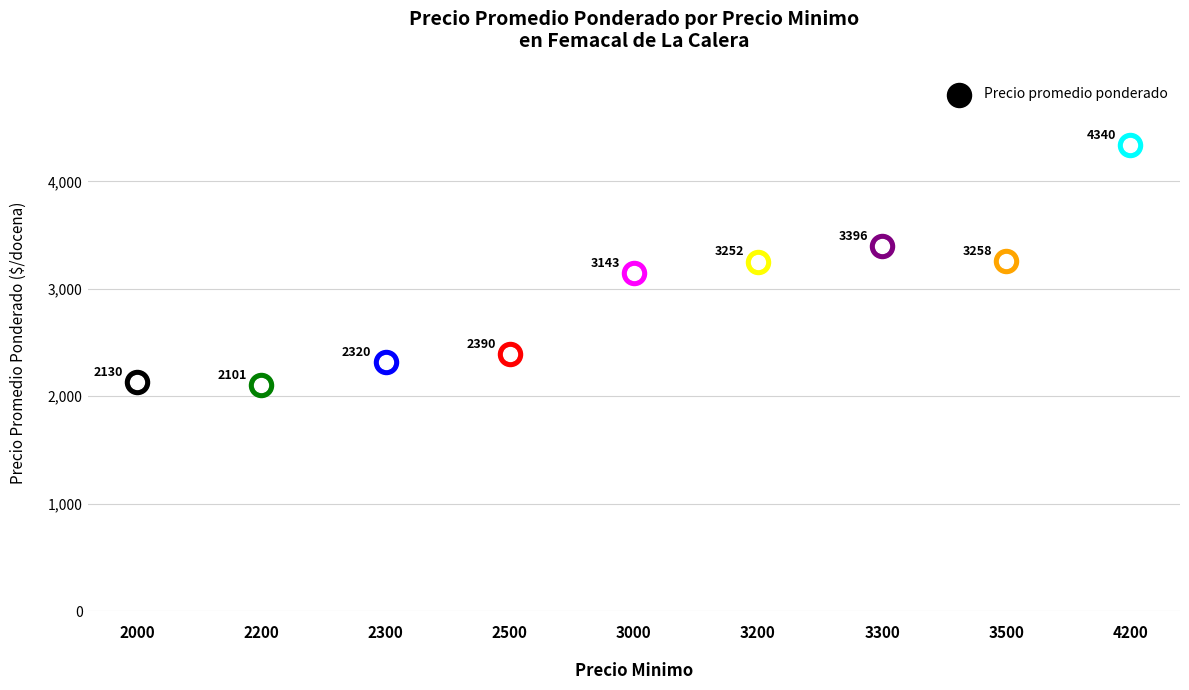

Which series contains the highest Y value?

Precio promedio ponderado